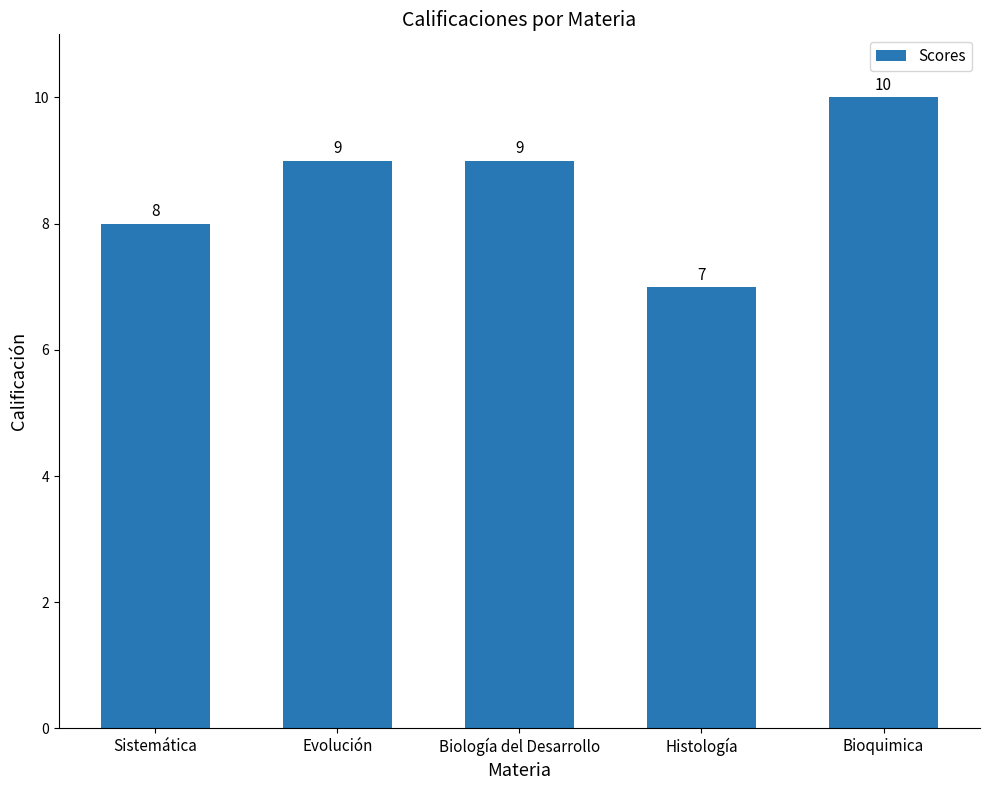

What is the smallest value displayed?

7